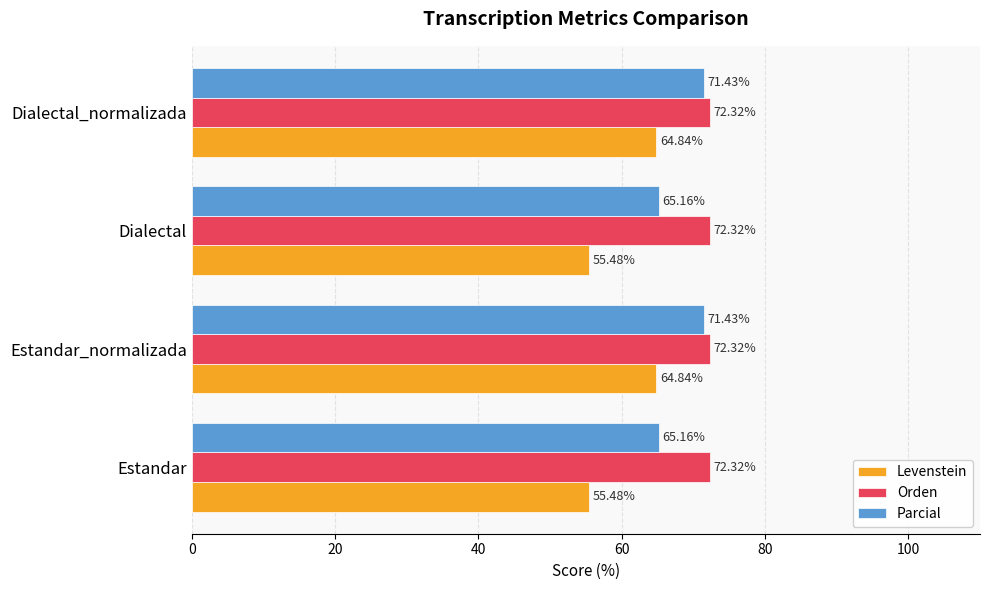

Which series has the largest total across all categories?

Orden